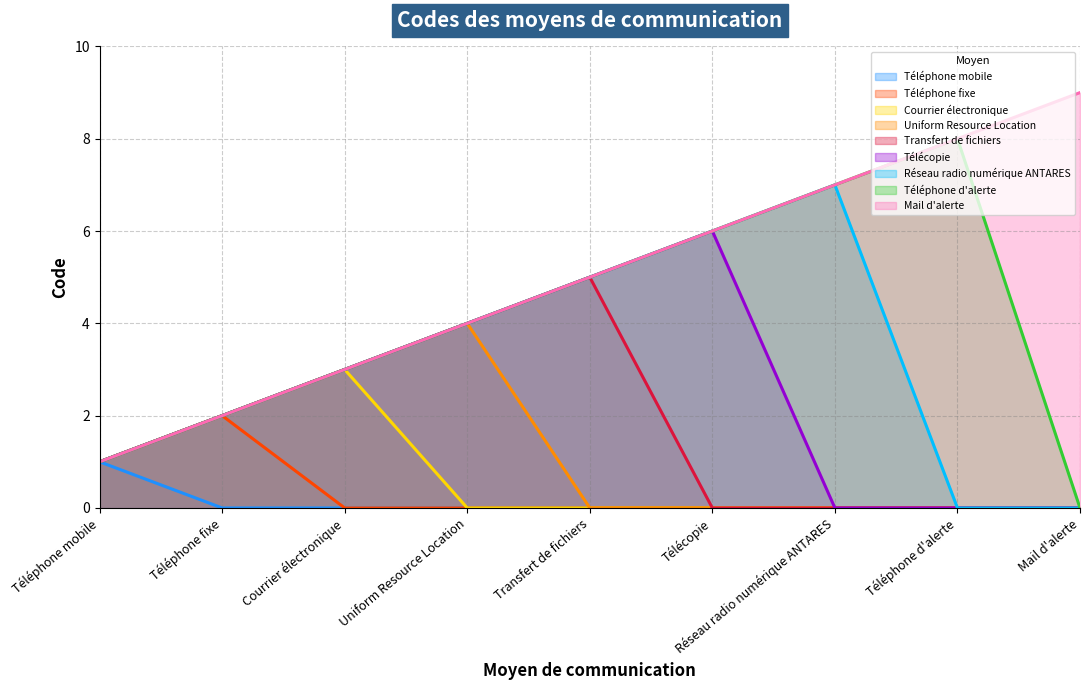

What is the sum of all values?

45